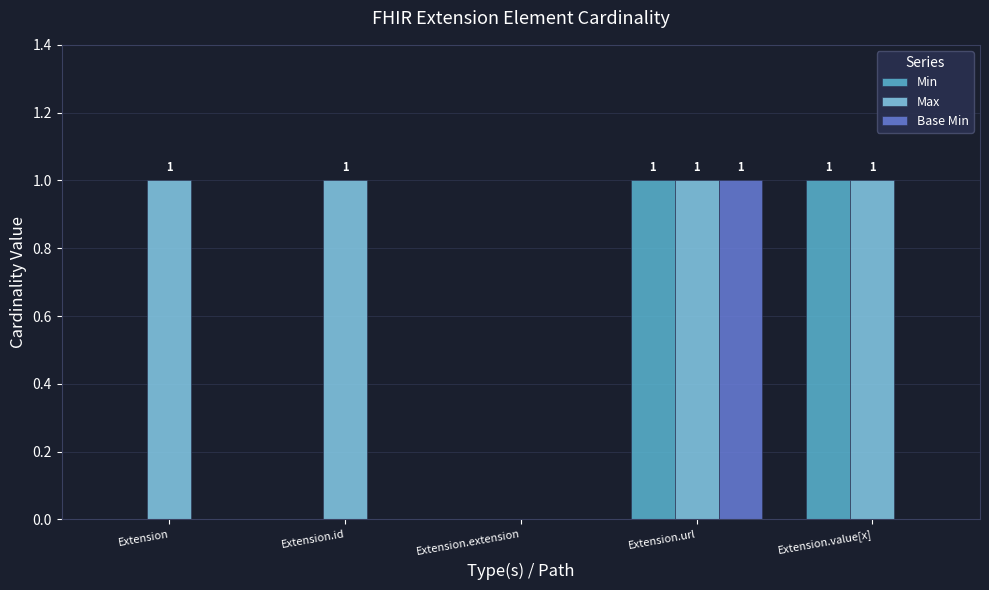

At which category is the sum across all series the highest?

Extension.url